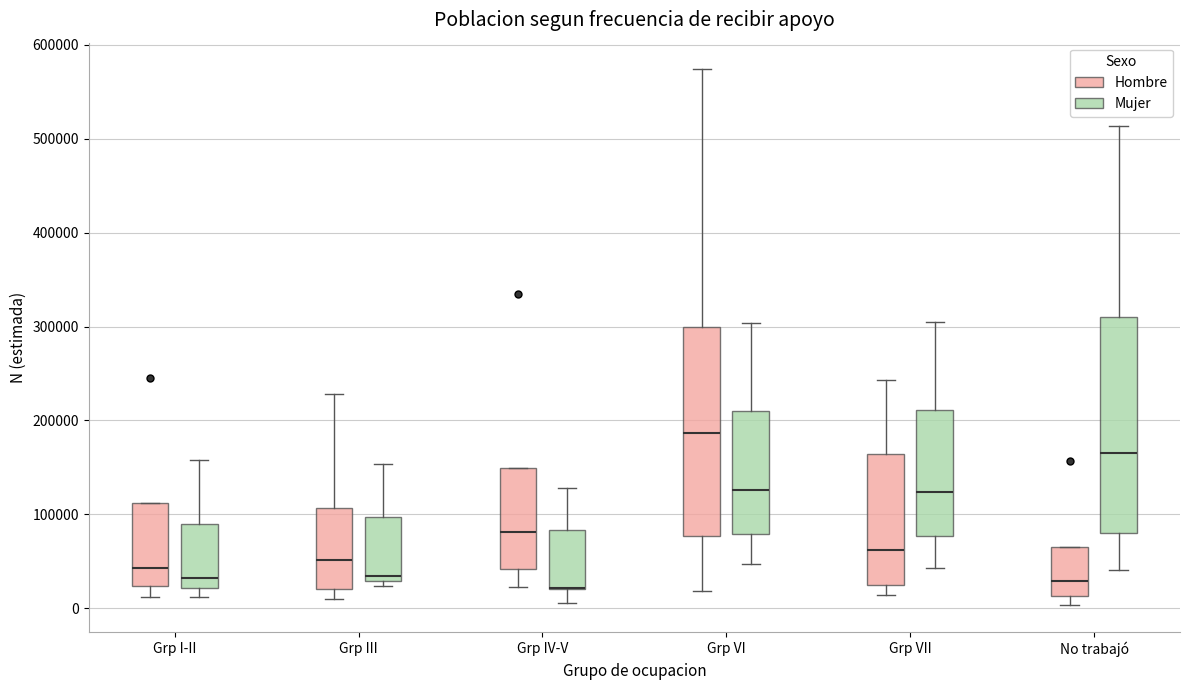

Reading left to right, read every box against the y-axis: the position of its median line, the range the box covers, and the ends of its whiskers. The values are not printed on the chart, so give them approximately, as read against the axis.

Grp I-II (Hombre): median 40000, box 20000 to 110000, whiskers 10000 to 110000
Grp I-II (Mujer): median 30000, box 20000 to 90000, whiskers 10000 to 160000
Grp III (Hombre): median 50000, box 20000 to 110000, whiskers 10000 to 230000
Grp III (Mujer): median 30000 (just above the box's lower edge), box 30000 to 100000, whiskers 20000 to 150000
Grp IV-V (Hombre): median 80000, box 40000 to 150000, whiskers 20000 to 150000
Grp IV-V (Mujer): median 20000 (drawn on the box's lower edge), box 20000 to 80000, whiskers 10000 to 130000
Grp VI (Hombre): median 190000, box 80000 to 300000, whiskers 20000 to 570000
Grp VI (Mujer): median 130000, box 80000 to 210000, whiskers 50000 to 300000
Grp VII (Hombre): median 60000, box 20000 to 160000, whiskers 10000 to 240000
Grp VII (Mujer): median 120000, box 80000 to 210000, whiskers 40000 to 300000
No trabajó (Hombre): median 30000, box 10000 to 70000, whiskers 0 to 70000
No trabajó (Mujer): median 160000, box 80000 to 310000, whiskers 40000 to 510000